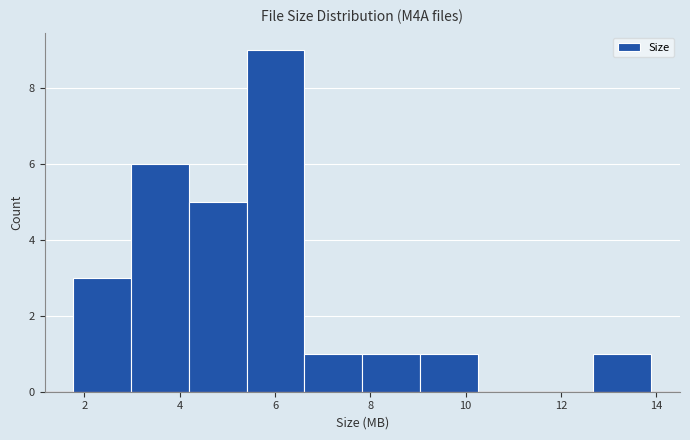

Which range on the x-axis has the tallest bar?

5.4 to 6.6